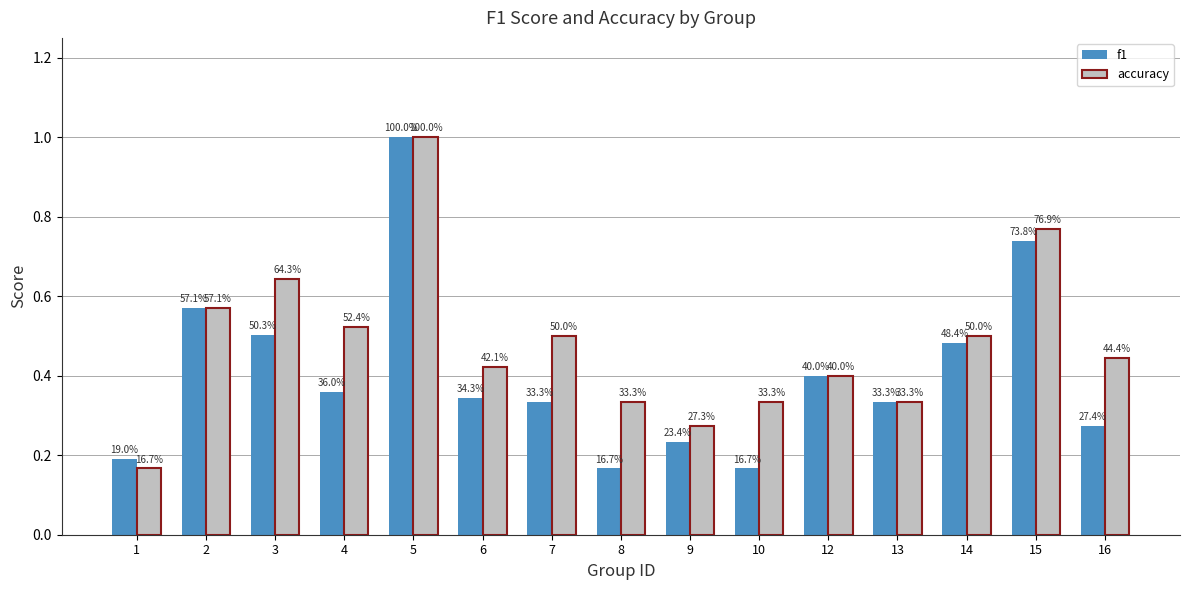

Which series has the widest spread of values?

f1